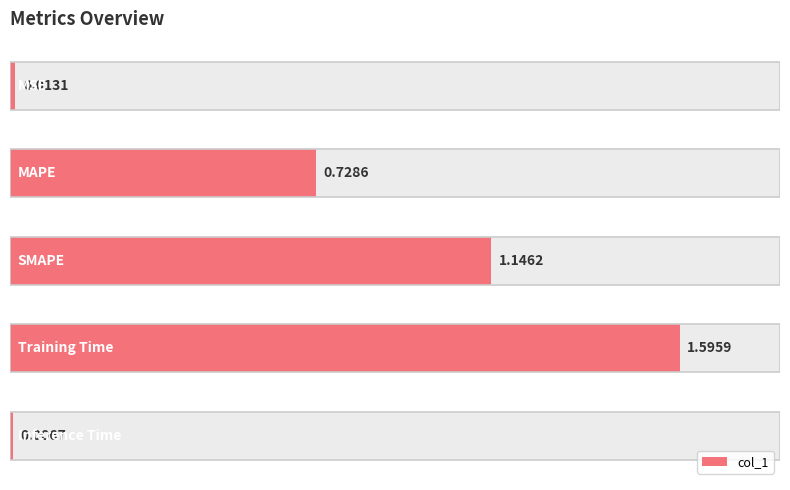

True or false: the data shows 0.0 at 0.

False